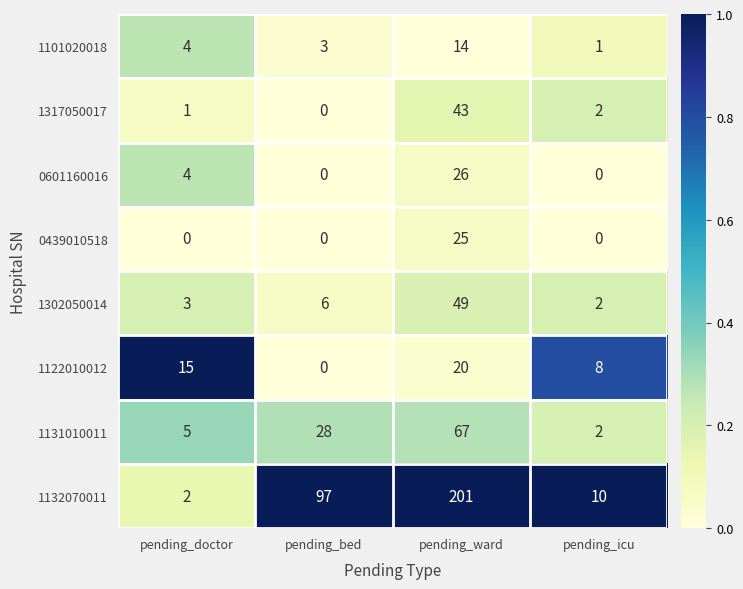

How many series are shown in this chart?

8